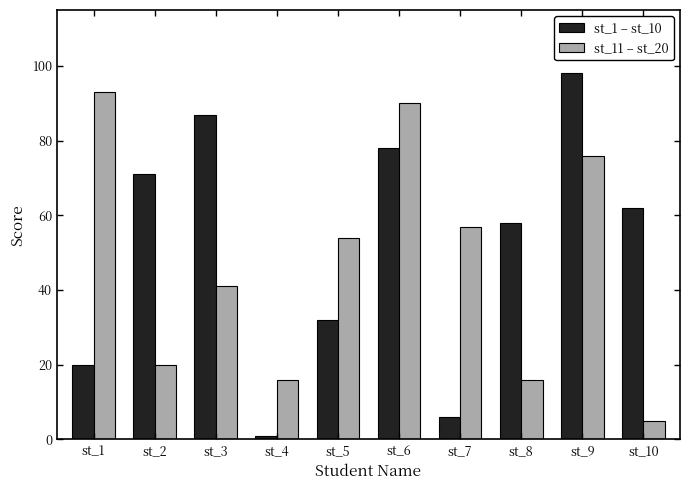

How many data points does each series have?

10